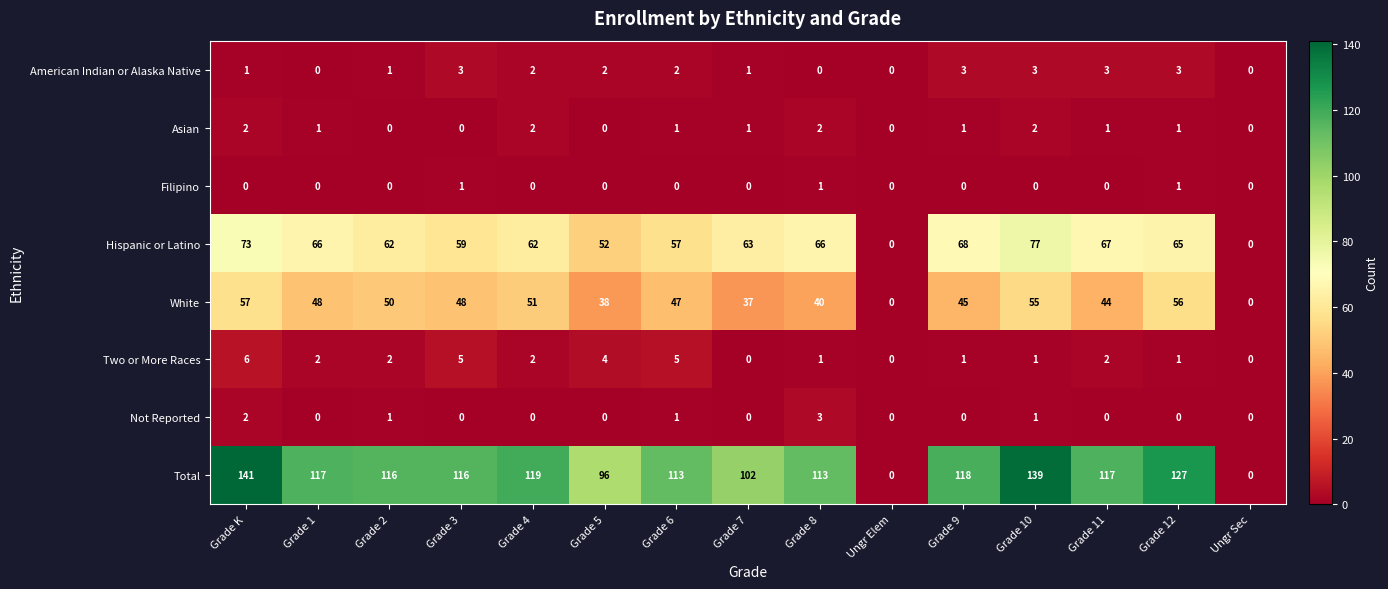

Which series has the largest range (max minus min)?

Total